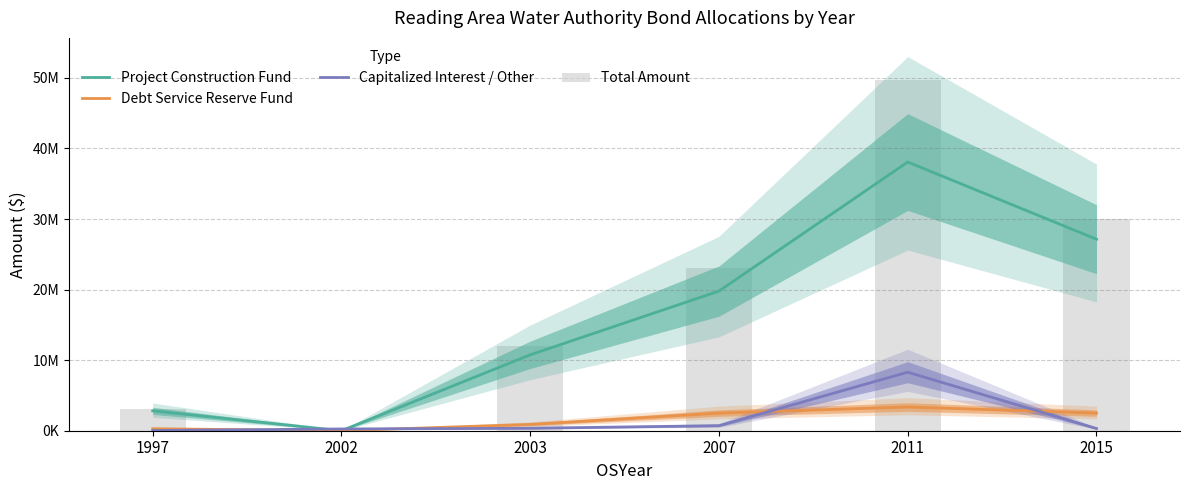

Rank the categories by Capitalized Interest / Other value from highest to lowest.

2011, 2007, 2003, 2015, 2002, 1997